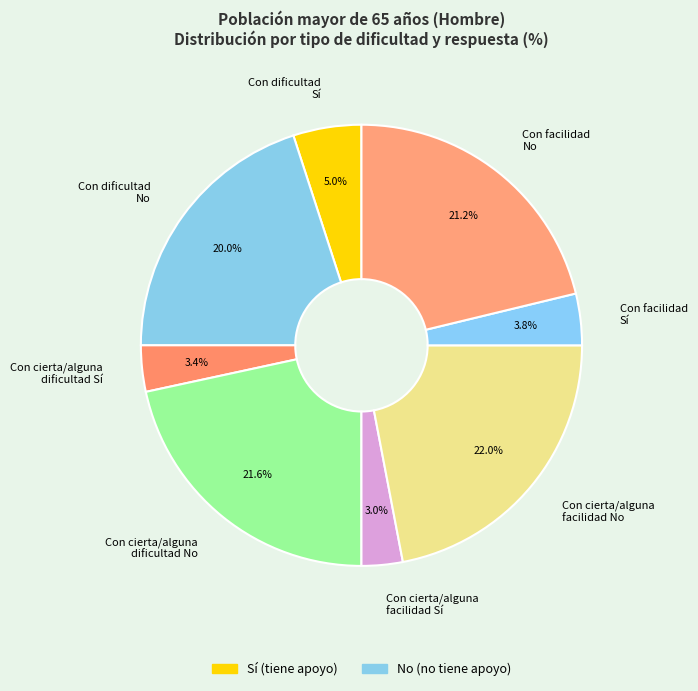

What is the total percentage of Con cierta/alguna dificultad No and Con cierta/alguna facilidad No?

43.6%